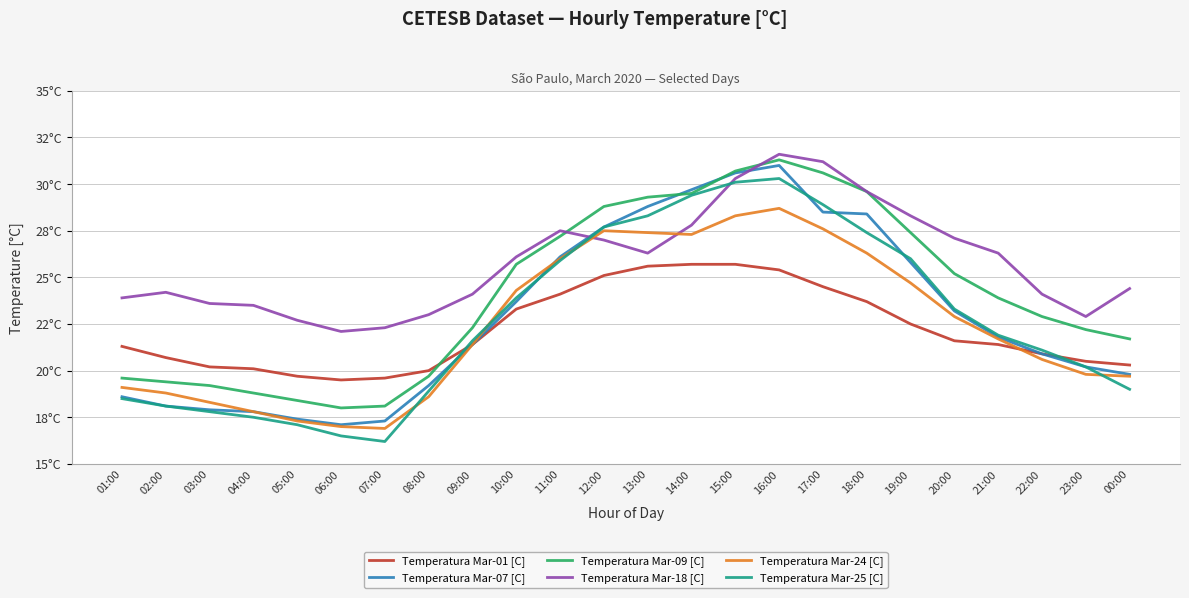

Reading right to left, what are all the values shown in this chart?

Temperatura Mar-01 [C]: 00:00=20.3	23:00=20.5	22:00=20.9	21:00=21.4	20:00=21.6	19:00=22.5	18:00=23.7	17:00=24.5	16:00=25.4	15:00=25.7	14:00=25.7	13:00=25.6	12:00=25.1	11:00=24.1	10:00=23.3	09:00=21.4	08:00=20.0	07:00=19.6	06:00=19.5	05:00=19.7	04:00=20.1	03:00=20.2	02:00=20.7	01:00=21.3
Temperatura Mar-07 [C]: 00:00=19.8	23:00=20.2	22:00=20.9	21:00=21.8	20:00=23.2	19:00=25.8	18:00=28.4	17:00=28.5	16:00=31.0	15:00=30.6	14:00=29.7	13:00=28.8	12:00=27.7	11:00=26.1	10:00=23.7	09:00=21.4	08:00=19.2	07:00=17.3	06:00=17.1	05:00=17.4	04:00=17.8	03:00=17.9	02:00=18.1	01:00=18.6
Temperatura Mar-09 [C]: 00:00=21.7	23:00=22.2	22:00=22.9	21:00=23.9	20:00=25.2	19:00=27.4	18:00=29.6	17:00=30.6	16:00=31.3	15:00=30.7	14:00=29.5	13:00=29.3	12:00=28.8	11:00=27.2	10:00=25.7	09:00=22.3	08:00=19.7	07:00=18.1	06:00=18.0	05:00=18.4	04:00=18.8	03:00=19.2	02:00=19.4	01:00=19.6
Temperatura Mar-18 [C]: 00:00=24.4	23:00=22.9	22:00=24.1	21:00=26.3	20:00=27.1	19:00=28.3	18:00=29.6	17:00=31.2	16:00=31.6	15:00=30.3	14:00=27.8	13:00=26.3	12:00=27.0	11:00=27.5	10:00=26.1	09:00=24.1	08:00=23.0	07:00=22.3	06:00=22.1	05:00=22.7	04:00=23.5	03:00=23.6	02:00=24.2	01:00=23.9
Temperatura Mar-24 [C]: 00:00=19.7	23:00=19.8	22:00=20.6	21:00=21.7	20:00=22.9	19:00=24.7	18:00=26.3	17:00=27.6	16:00=28.7	15:00=28.3	14:00=27.3	13:00=27.4	12:00=27.5	11:00=26.0	10:00=24.3	09:00=21.4	08:00=18.6	07:00=16.9	06:00=17.0	05:00=17.3	04:00=17.8	03:00=18.3	02:00=18.8	01:00=19.1
Temperatura Mar-25 [C]: 00:00=19.0	23:00=20.2	22:00=21.1	21:00=21.9	20:00=23.3	19:00=26.0	18:00=27.4	17:00=28.9	16:00=30.3	15:00=30.1	14:00=29.4	13:00=28.3	12:00=27.7	11:00=25.9	10:00=23.9	09:00=21.6	08:00=18.9	07:00=16.2	06:00=16.5	05:00=17.1	04:00=17.5	03:00=17.8	02:00=18.1	01:00=18.5